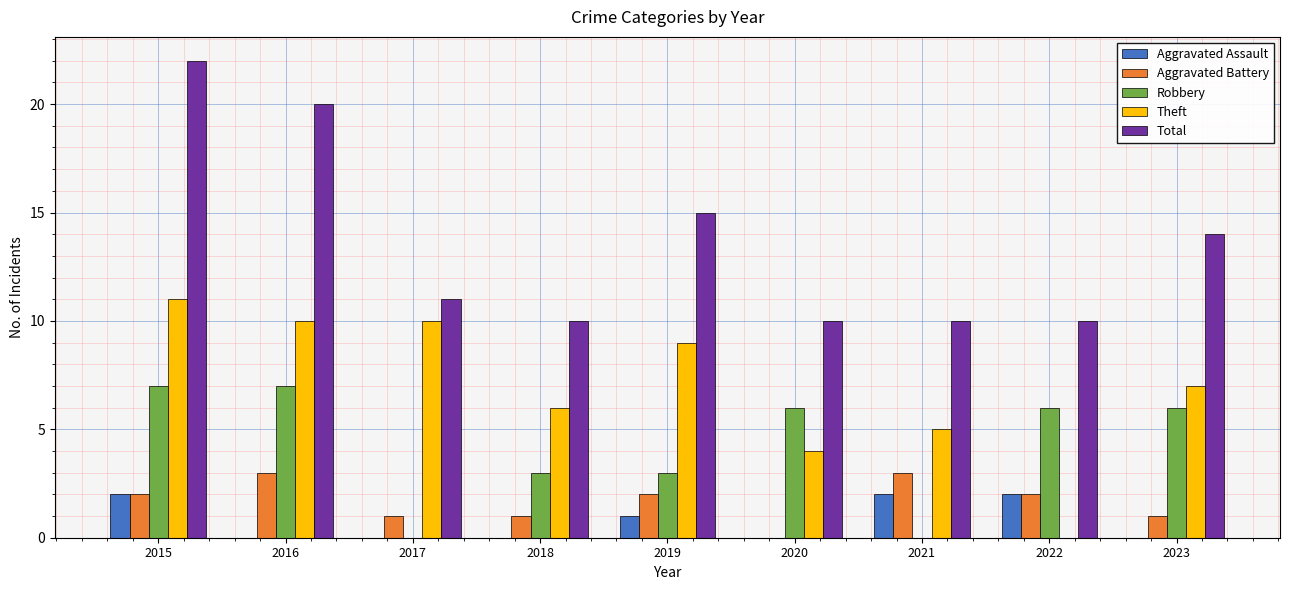

How many groups of bars are there?

9